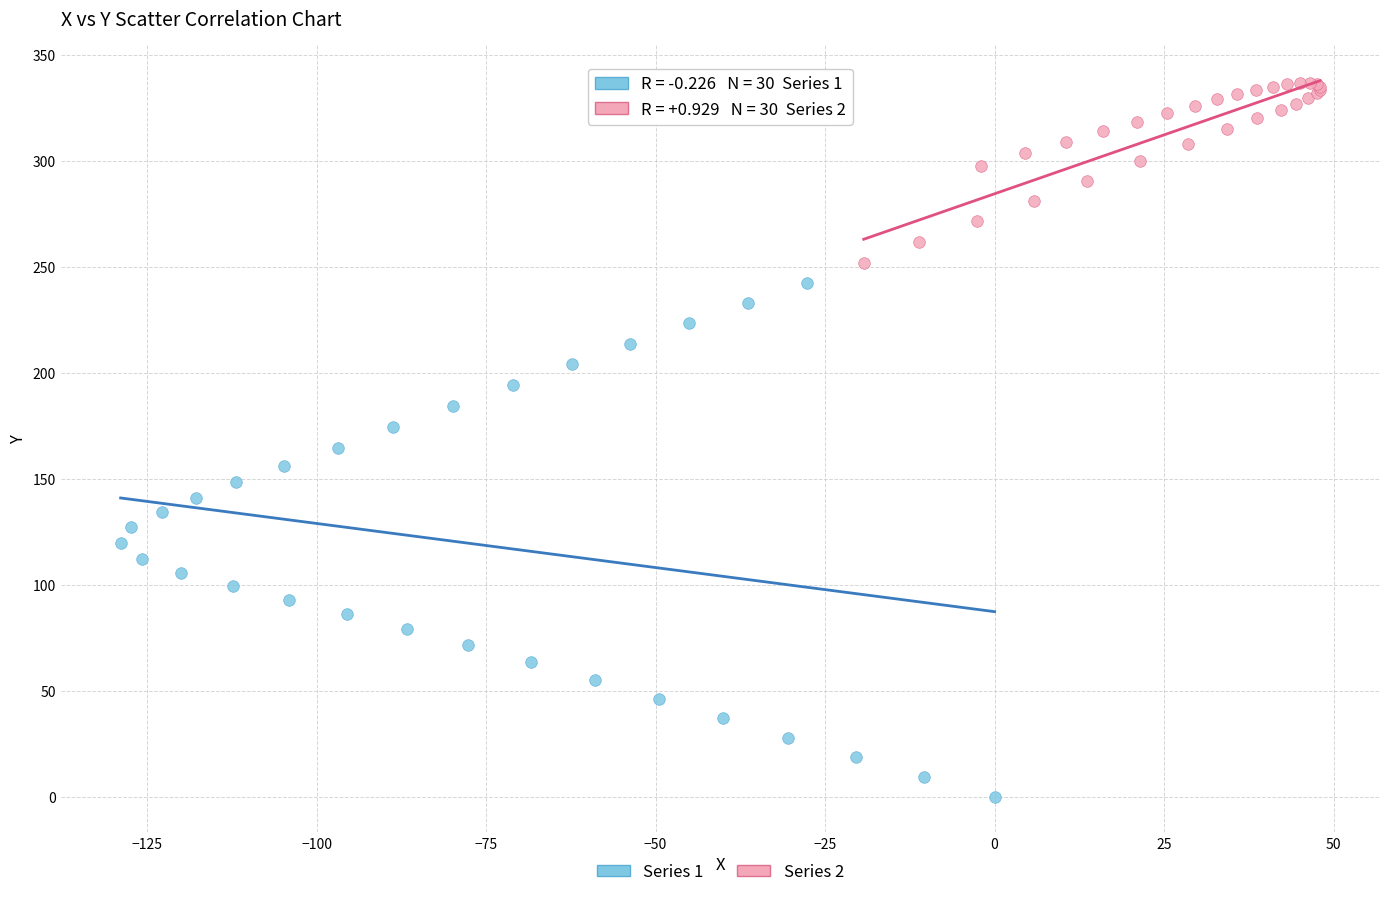

Which series reaches the minimum Y coordinate?

Series 1